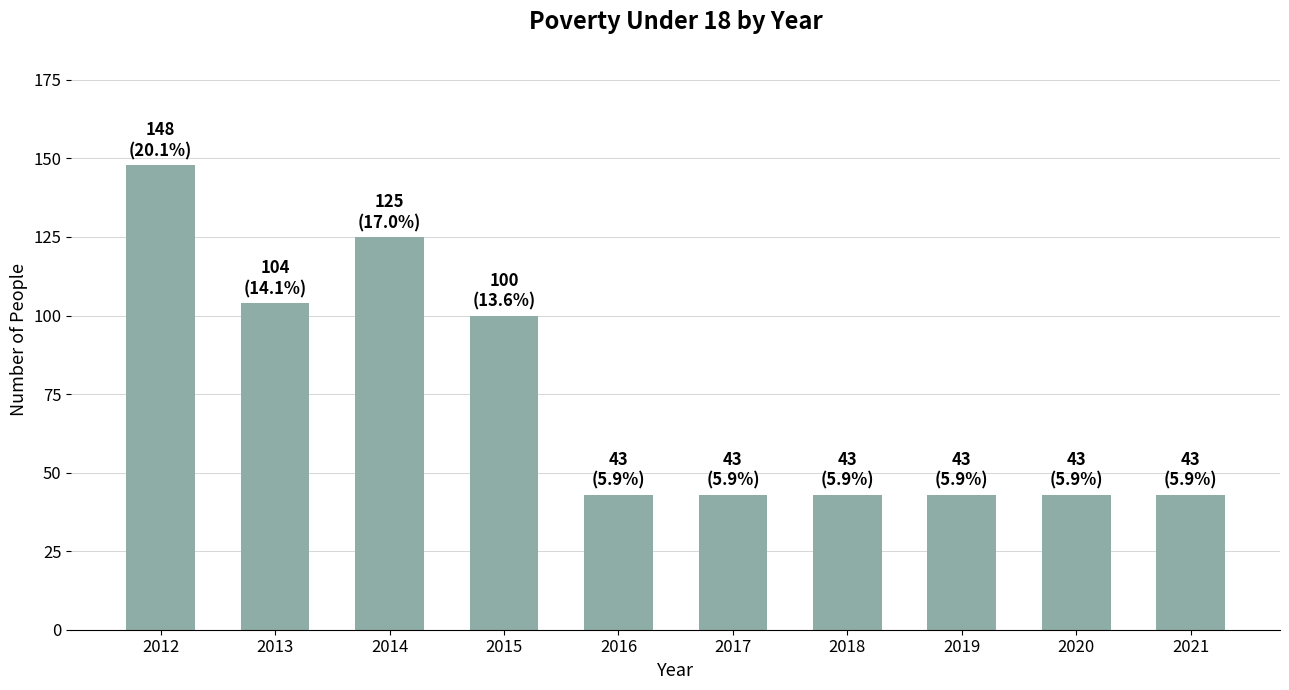

Approximately how many times larger is the value at 2017 compared to 2021?

1.0